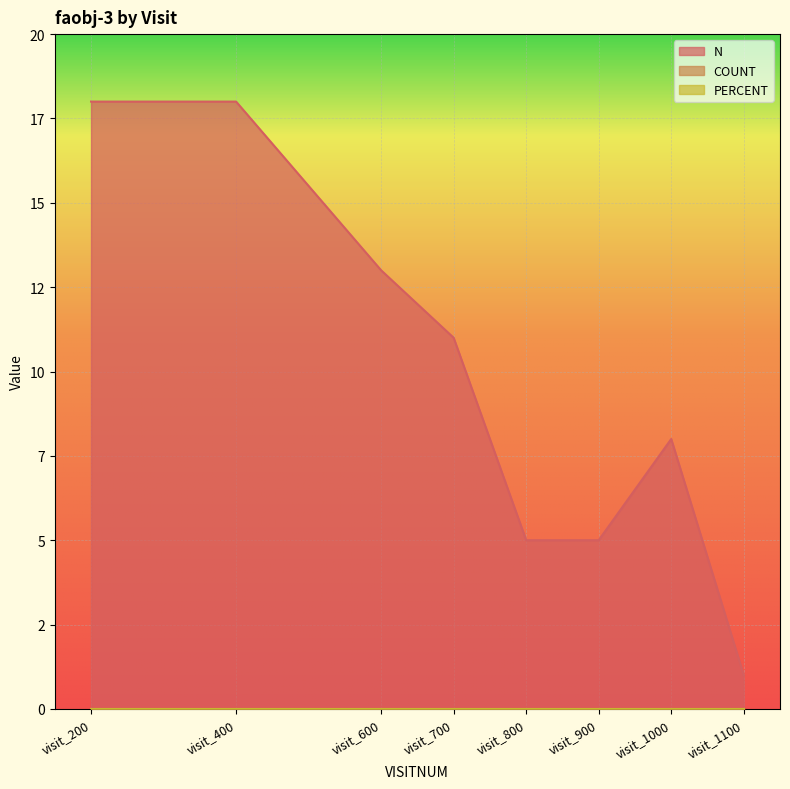

How many lines are shown in the chart?

3